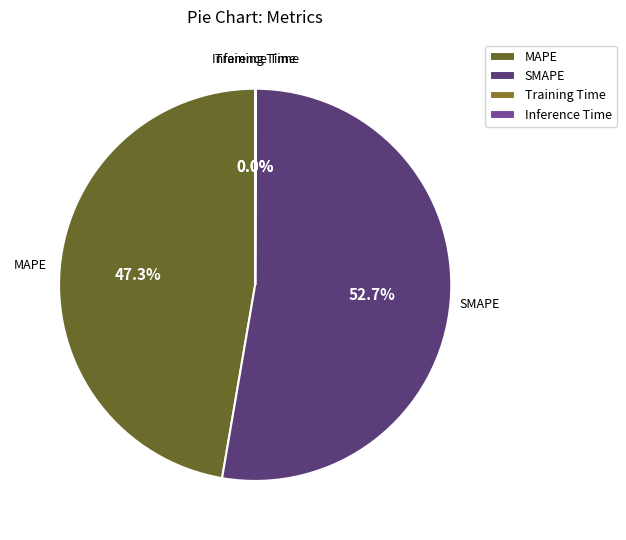

Which slice represents more than half of the pie?

SMAPE